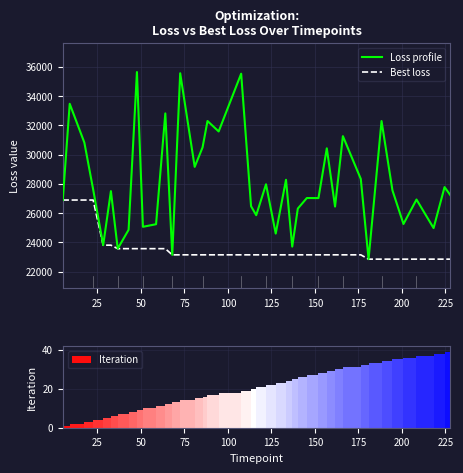

Reading left to right, transcribe all the data shown in this chart.

Loss profile: 26895.4	33461.7	30812.7	27628.6	23816.1	27502.7	23577.9	24863.7	35627.6	25069.1	25245.9	32806.6	23156.9	35544.9	29158.2	30484.2	32286.8	31574.7	35514.6	26473.1	25862.2	27970.4	24606.5	28277.2	23719.4	26313.7	27032.8	27028.0	30422.8	26450.1	31254.0	28336.1	22862.5	32284.7	27556.3	25260.8	26930.5	24982.0	27777.9	27235.0
Best loss: 26895.4	26895.4	26895.4	26895.4	23816.1	23816.1	23577.9	23577.9	23577.9	23577.9	23577.9	23577.9	23156.9	23156.9	23156.9	23156.9	23156.9	23156.9	23156.9	23156.9	23156.9	23156.9	23156.9	23156.9	23156.9	23156.9	23156.9	23156.9	23156.9	23156.9	23156.9	23156.9	22862.5	22862.5	22862.5	22862.5	22862.5	22862.5	22862.5	22862.5
Iteration: 1.0	2.0	3.0	4.0	5.0	6.0	7.0	8.0	9.0	10.0	11.0	12.0	13.0	14.0	15.0	16.0	17.0	18.0	19.0	20.0	21.0	22.0	23.0	24.0	25.0	26.0	27.0	28.0	29.0	30.0	31.0	32.0	33.0	34.0	35.0	36.0	37.0	38.0	39.0	40.0